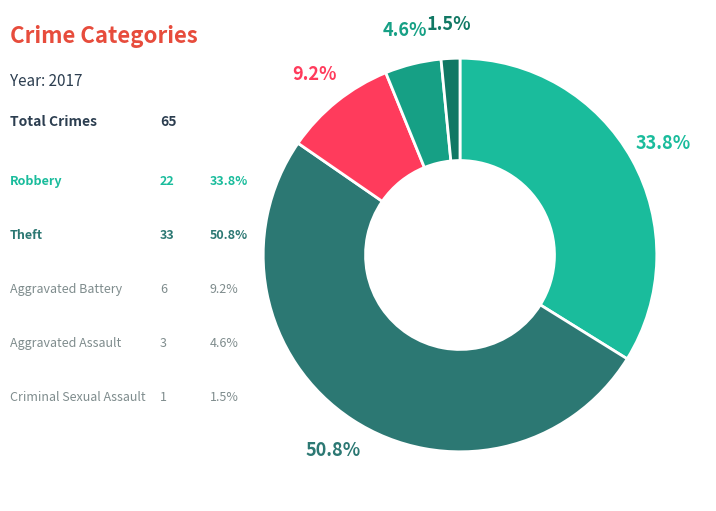

How many slices are in this pie chart?

5